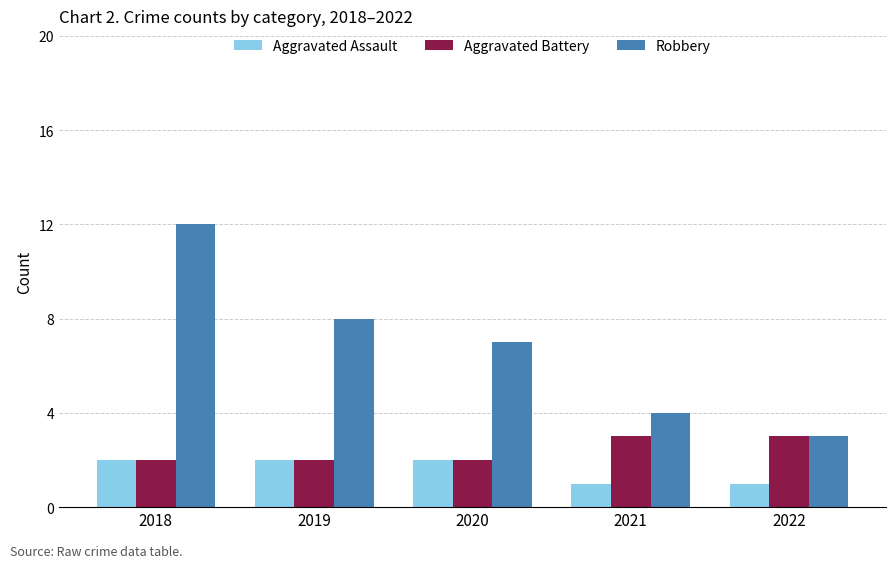

Which category has the lowest value in the Robbery series?

2022